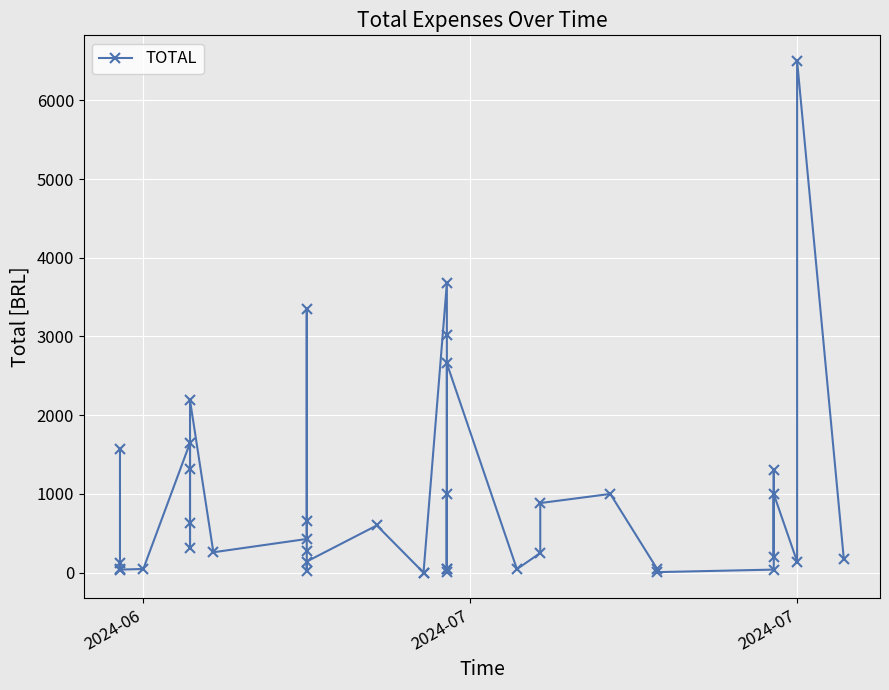

The value at 33 is 27.0. True or false?

False